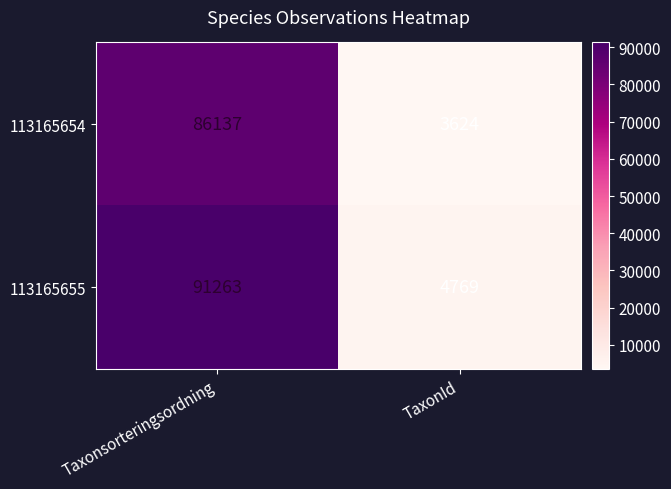

Reading left to right, what are all the values shown in this chart?

113165654: Taxonsorteringsordning=86137	TaxonId=3624
113165655: Taxonsorteringsordning=91263	TaxonId=4769